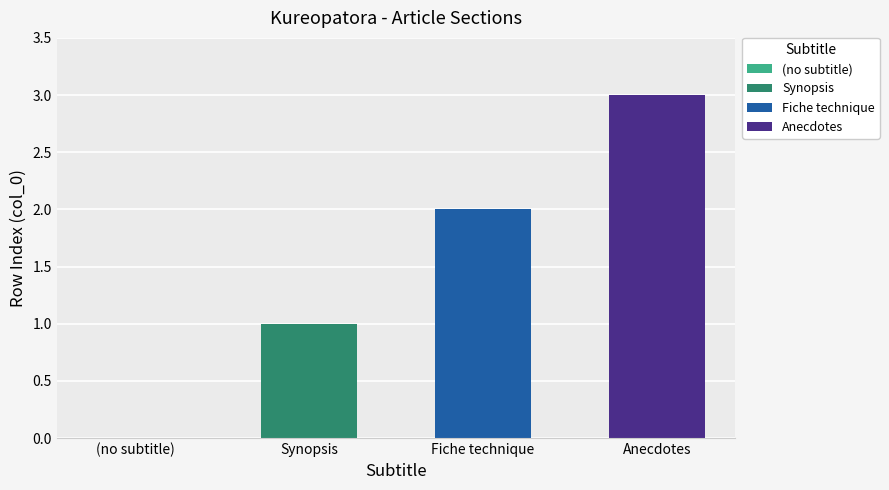

The value at Synopsis is 1. True or false?

True